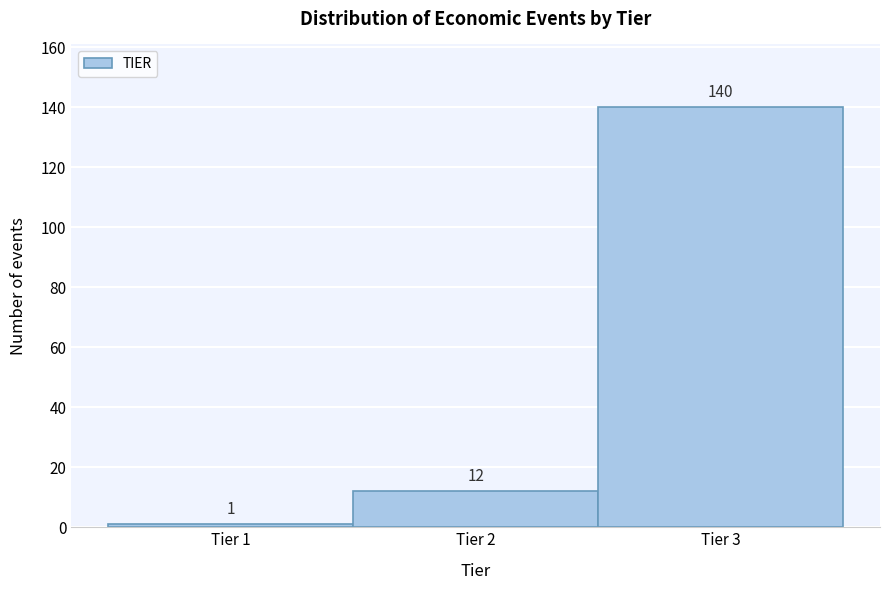

Reading left to right, transcribe this chart: for each bar, give the range it covers on the x-axis and its height.

0.5 to 1.5: 1
1.5 to 2.5: 12
2.5 to 3.5: 140